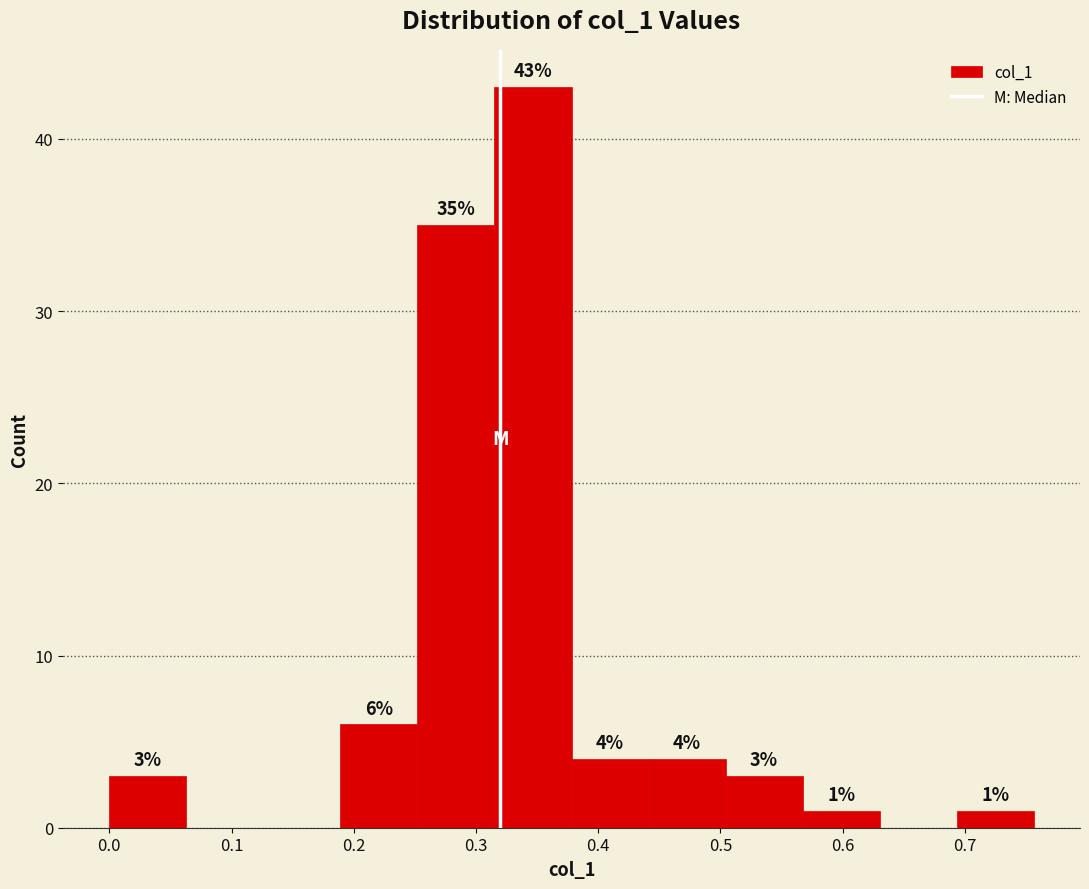

Which range on the x-axis has the tallest bar?

0.32 to 0.38